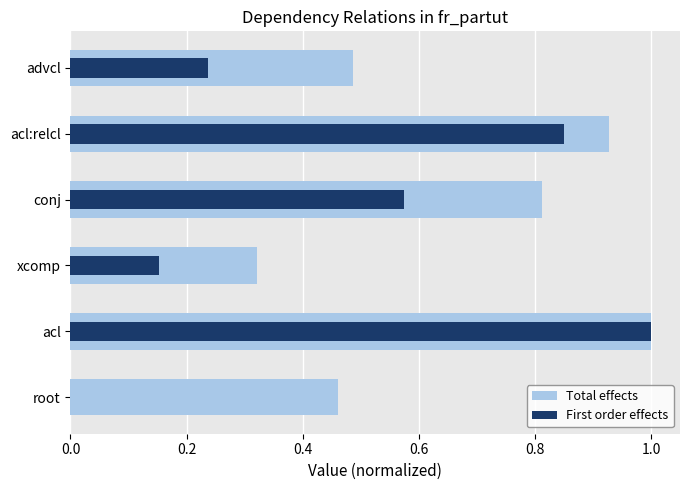

The Total effects series shows 0.2 at root. True or false?

False